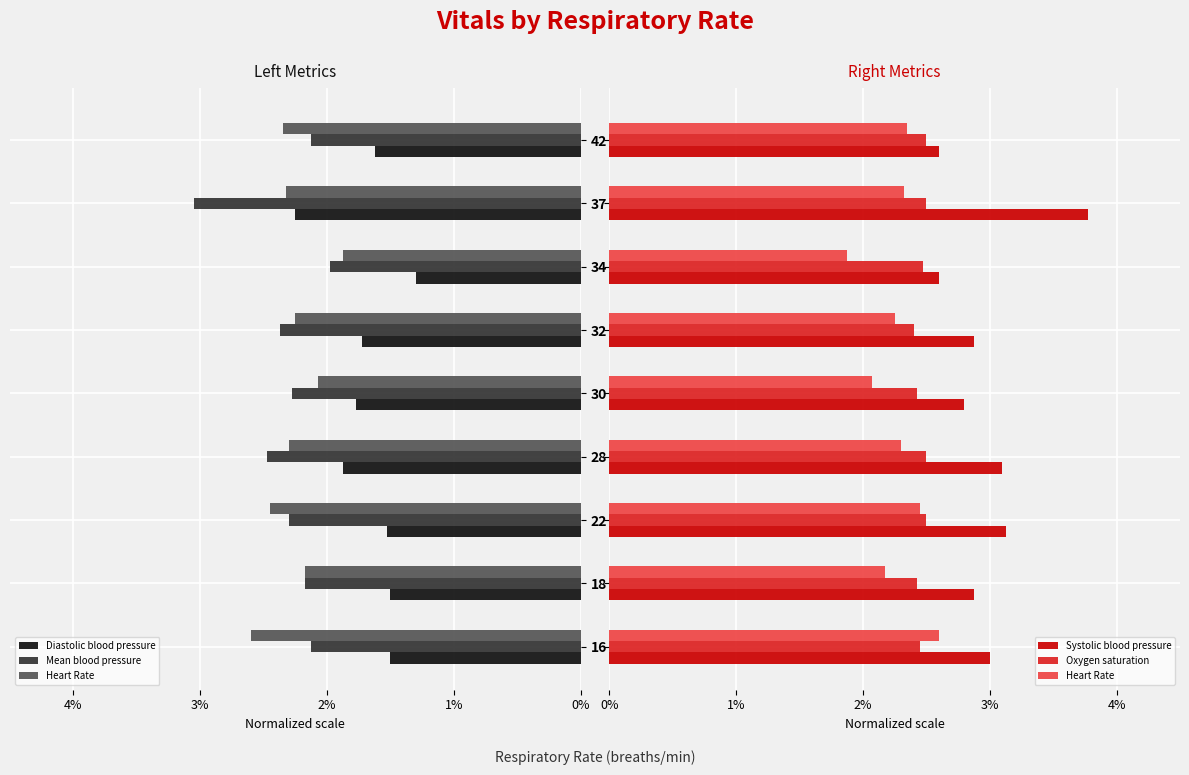

What is the average value of the Systolic blood pressure series?

3.0